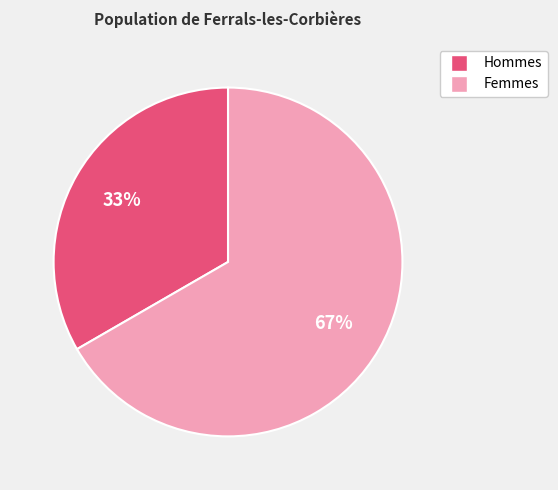

Is there any slice that represents more than half of the pie?

Yes